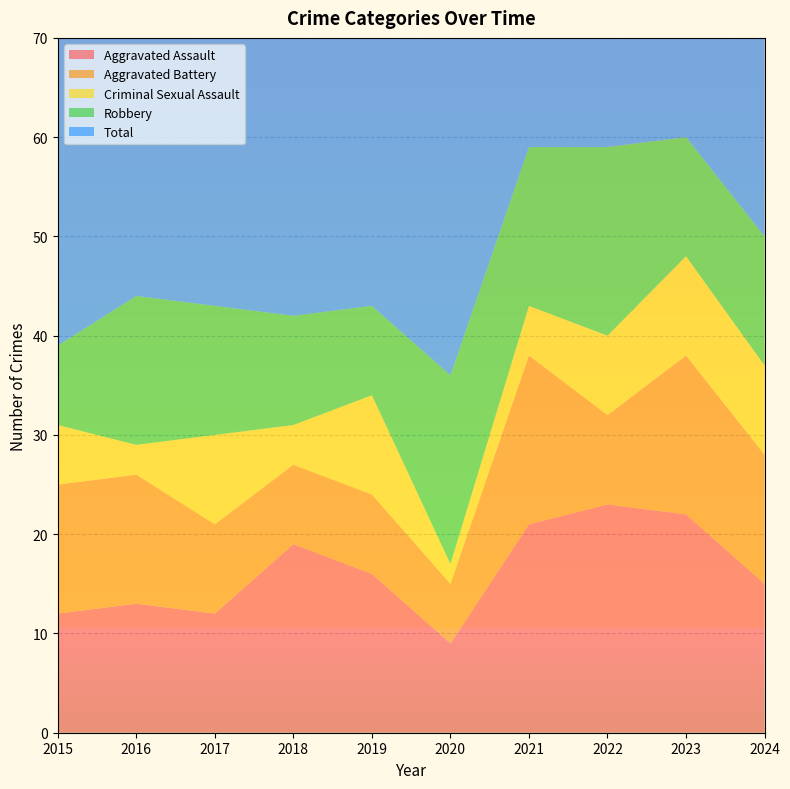

Reading right to left, what are all the values shown in this chart?

Aggravated Assault: 2024=15	2023=22	2022=23	2021=21	2020=9	2019=16	2018=19	2017=12	2016=13	2015=12
Aggravated Battery: 2024=13	2023=16	2022=9	2021=17	2020=6	2019=8	2018=8	2017=9	2016=13	2015=13
Criminal Sexual Assault: 2024=9	2023=10	2022=8	2021=5	2020=2	2019=10	2018=4	2017=9	2016=3	2015=6
Robbery: 2024=13	2023=12	2022=19	2021=16	2020=19	2019=9	2018=11	2017=13	2016=15	2015=8
Total: 2024=50	2023=60	2022=60	2021=59	2020=37	2019=43	2018=42	2017=44	2016=45	2015=39